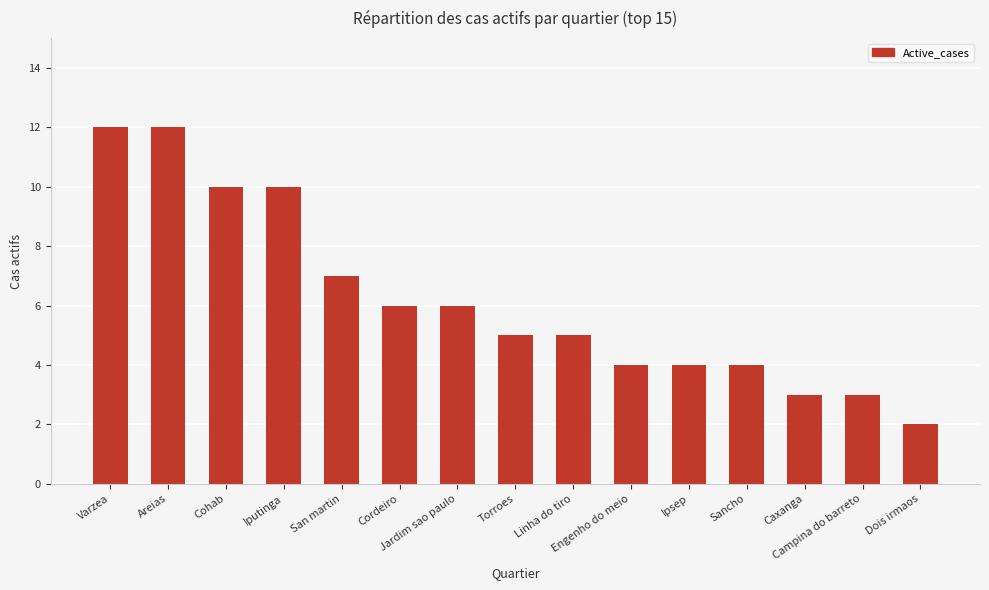

The chart shows a value of 5 at Iputinga. True or false?

False